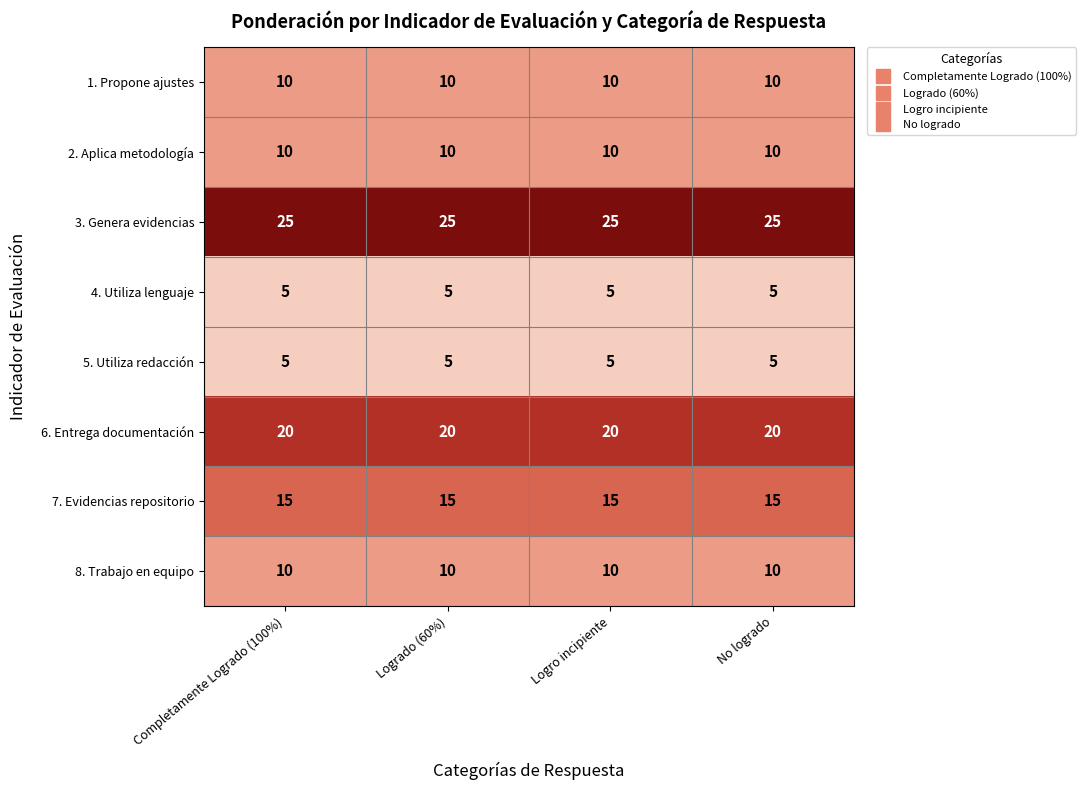

What is the difference between the highest and lowest values at No logrado?

20